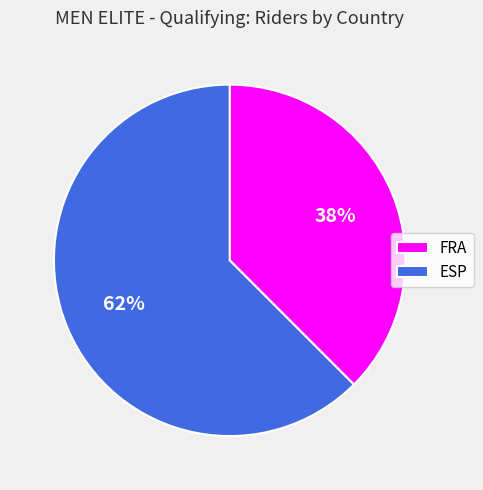

What is the largest slice in the pie chart?

ESP